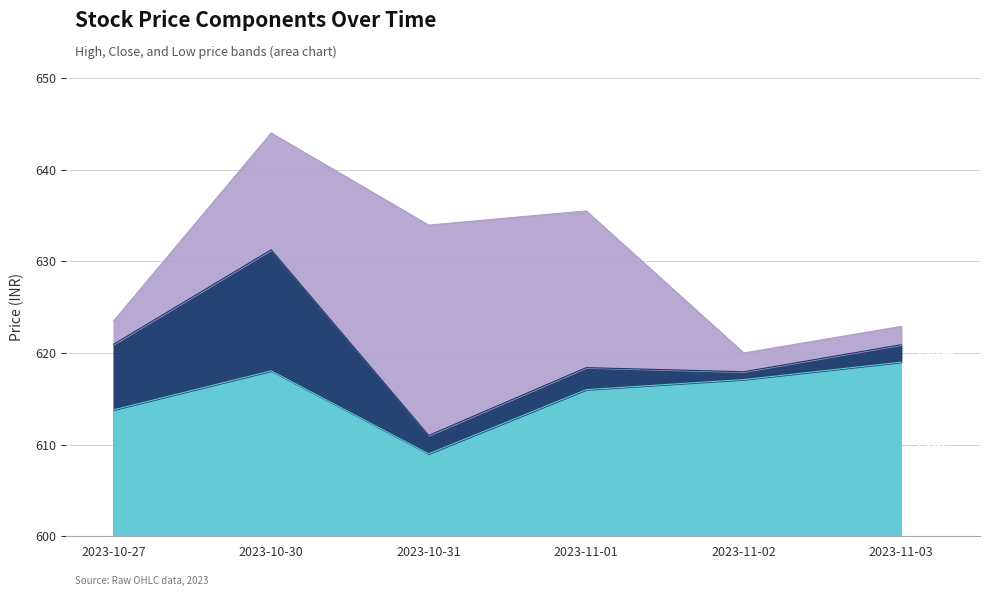

How many lines are shown in the chart?

3